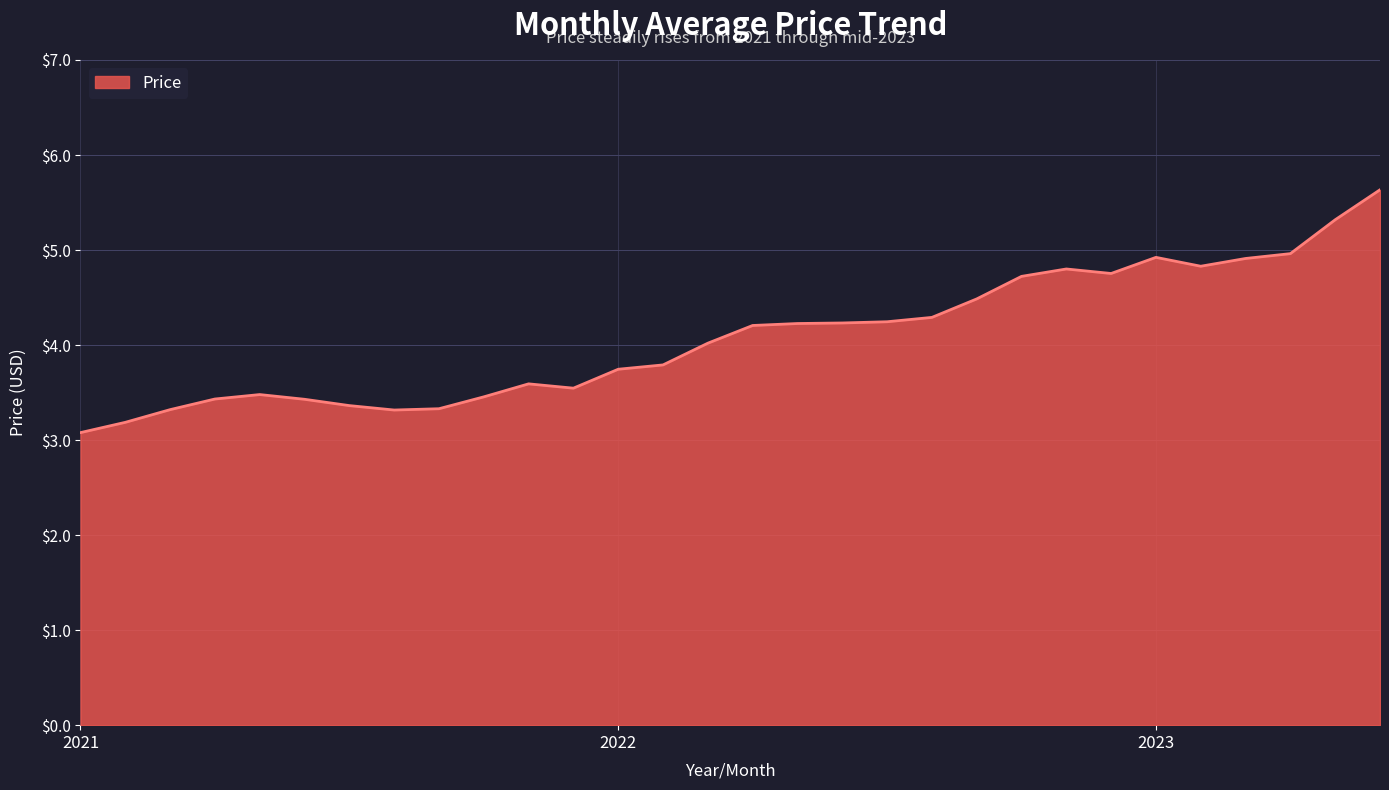

What is the maximum value shown in the chart?

5.6